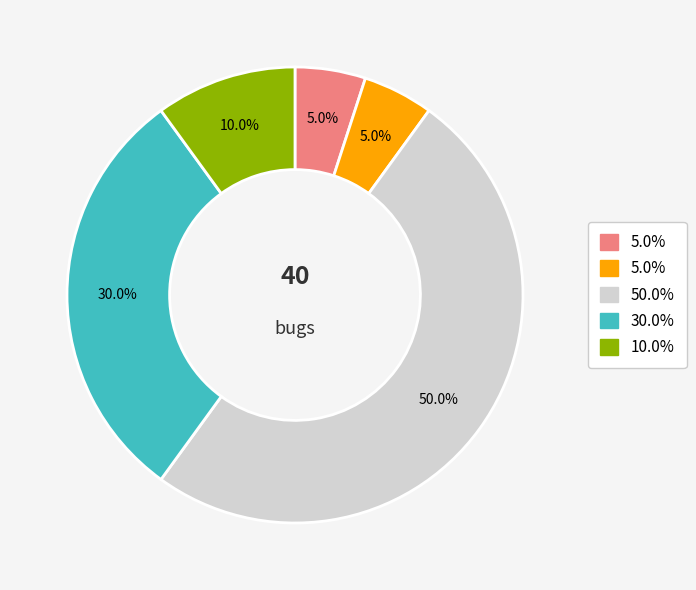

How many slices are in this pie chart?

5